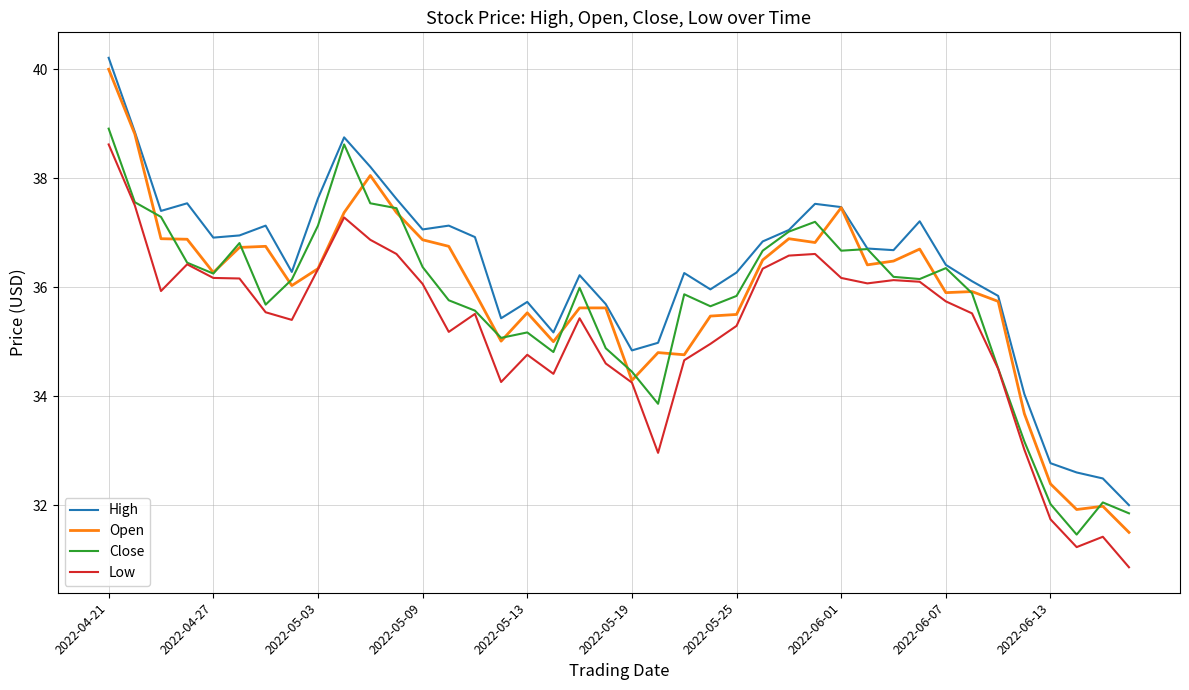

Which series has the largest total across all categories?

High